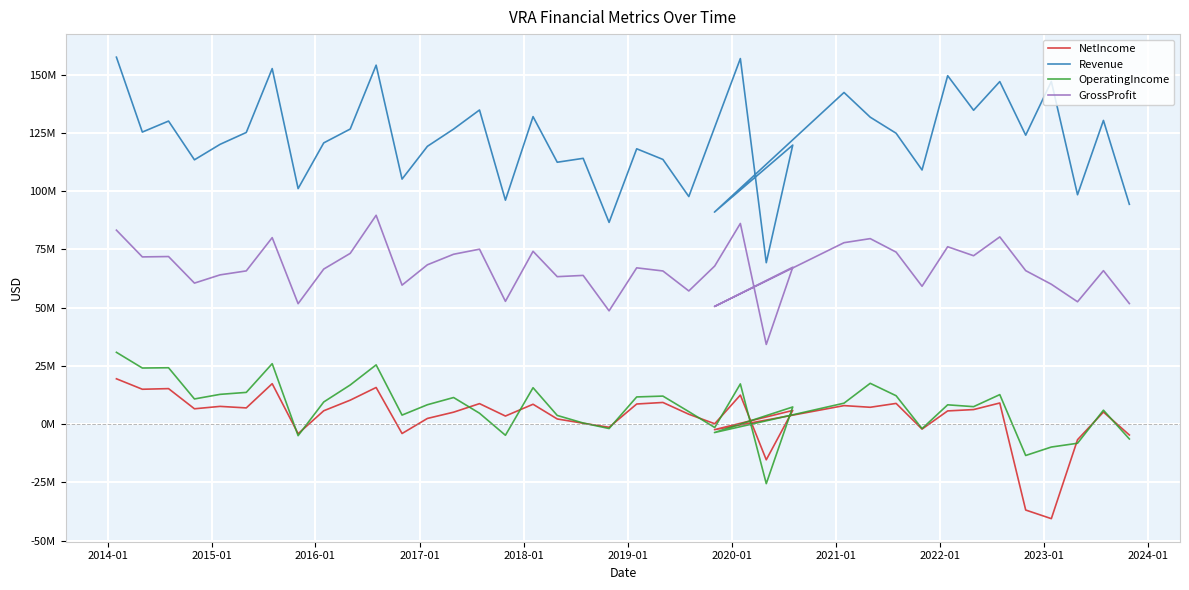

At how many categories does at least one series exceed -4902999?

40